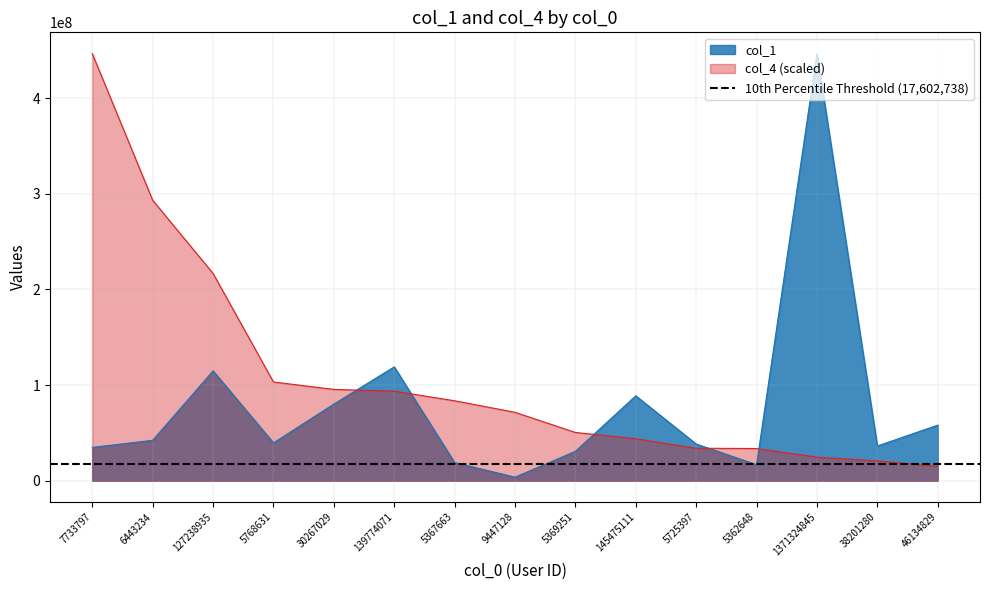

Is it true that col_4 equals 216689404.5 at 127238935?

True